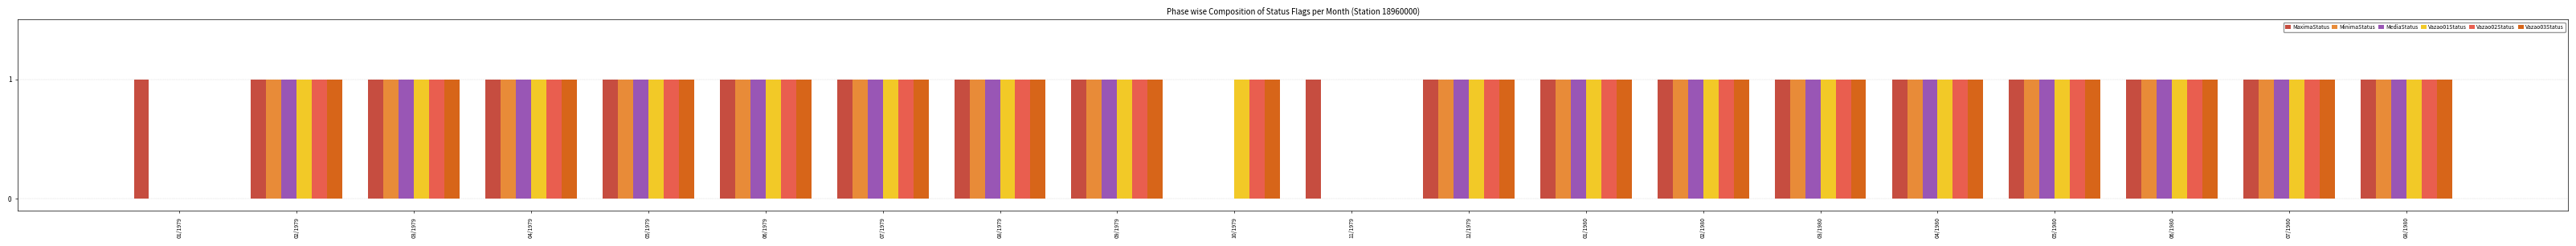

True or false: Vazao03Status has a value of 0 at 06/1980.

False